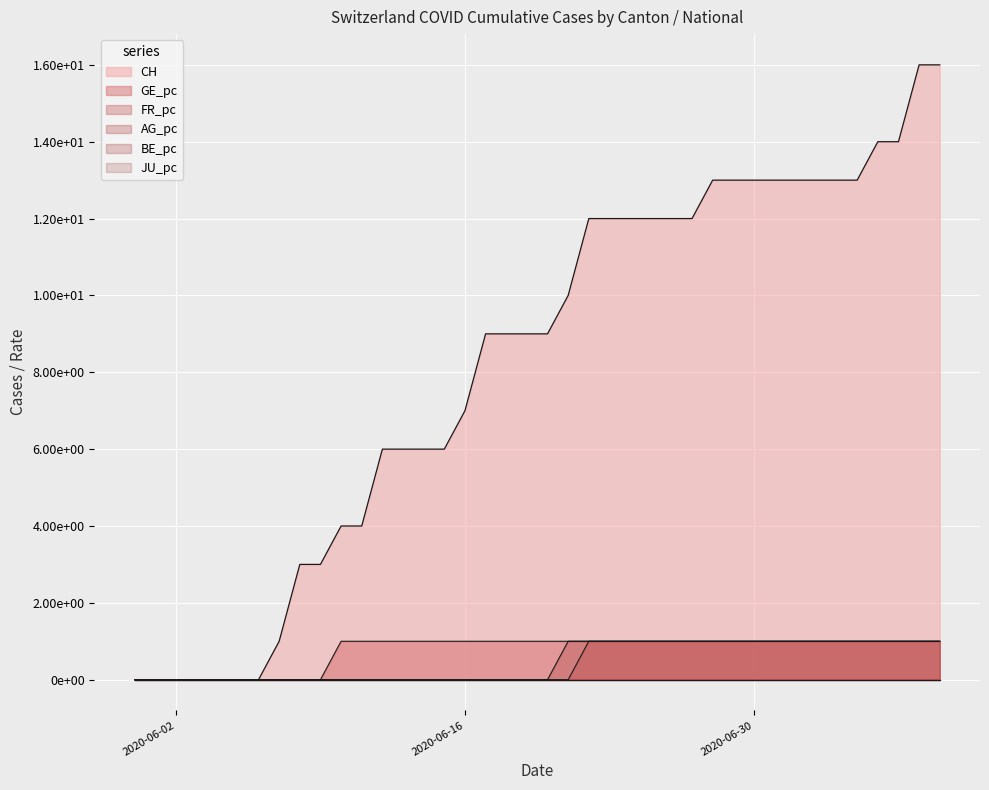

At which category is the sum across all series the highest?

2020-07-08